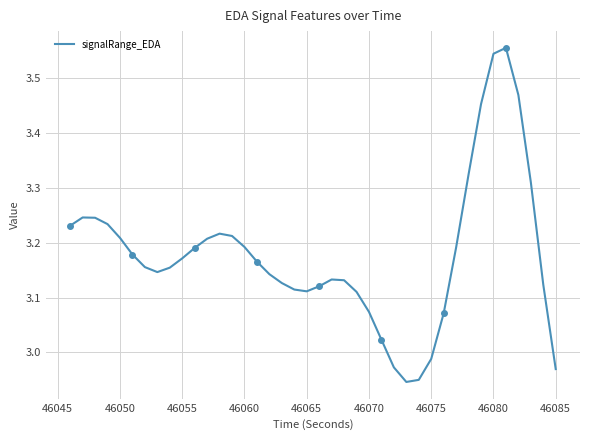

How many values are below 3?

5